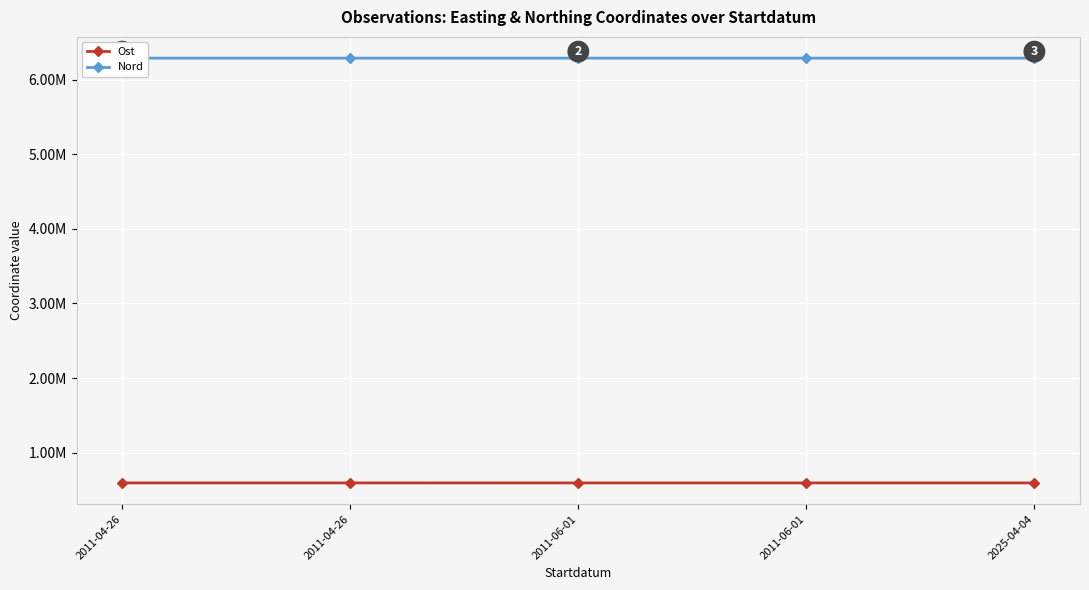

True or false: Ost and Nord cross at least once.

False